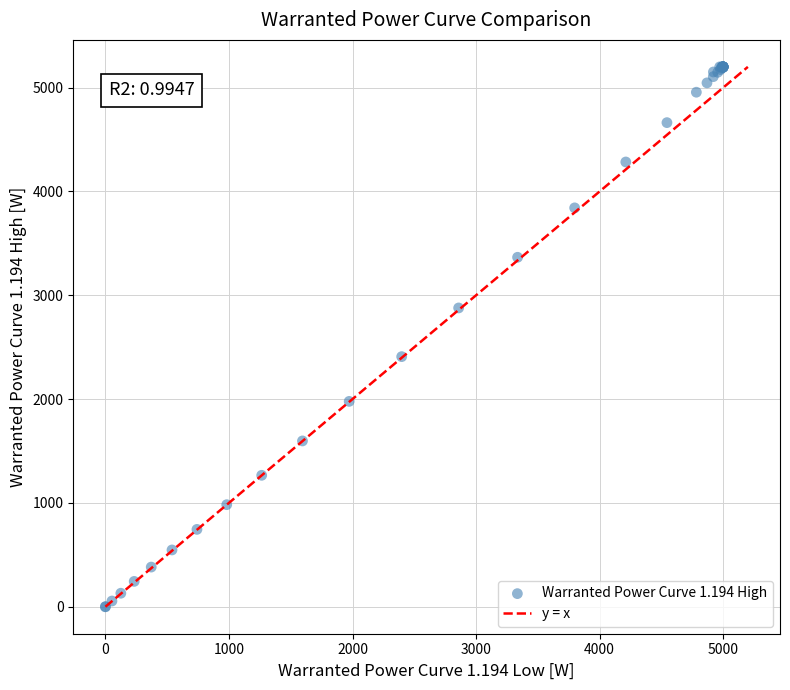

What Y value in the scatter plot is closest to 2600?

2409